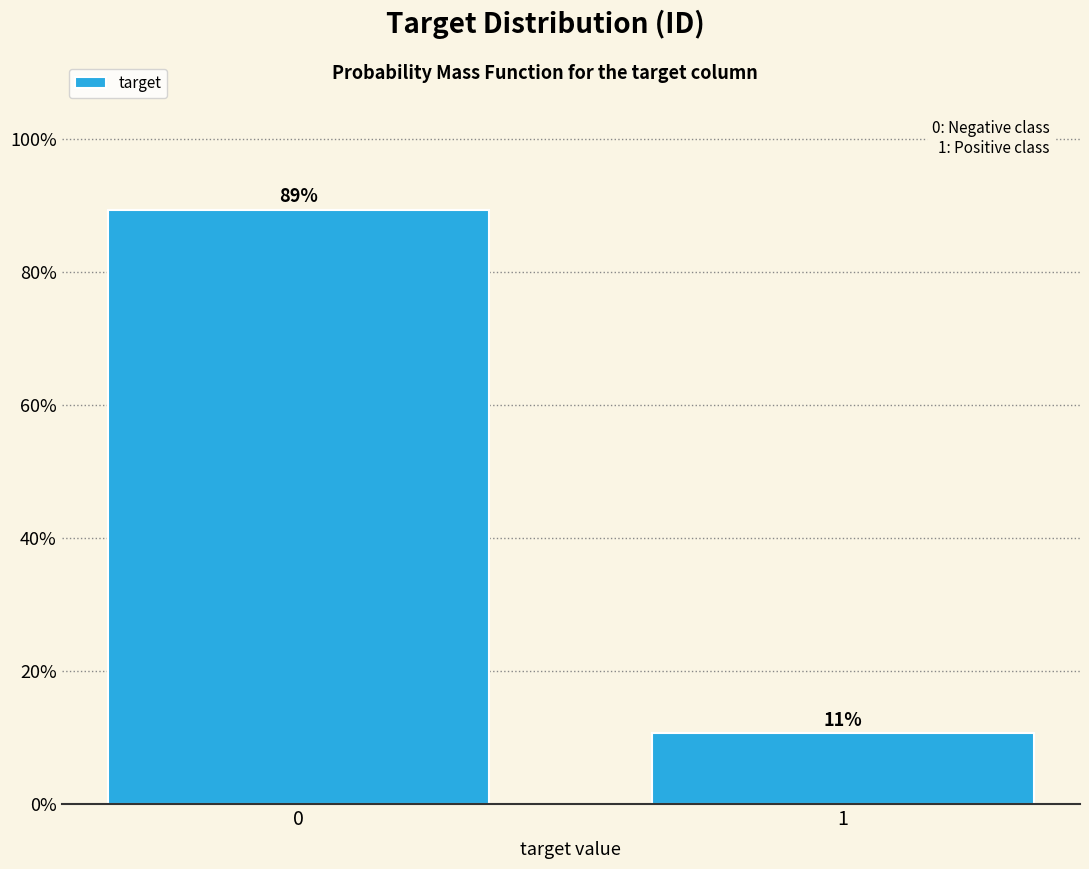

Rank the categories by value from lowest to highest.

1, 0